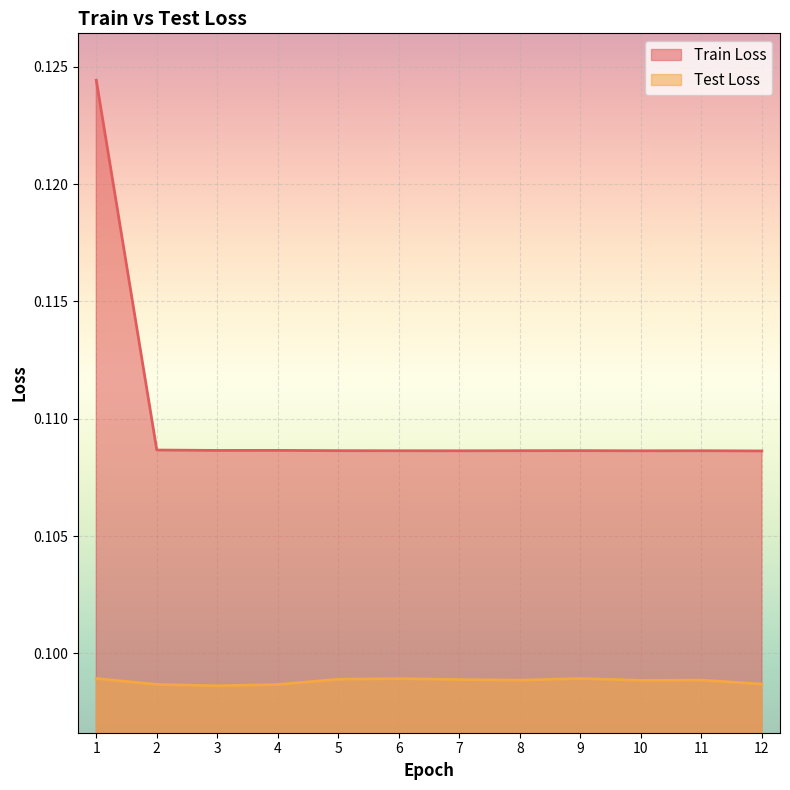

Reading right to left, what are all the values shown in this chart?

Train Loss: 12=0.1	11=0.1	10=0.1	9=0.1	8=0.1	7=0.1	6=0.1	5=0.1	4=0.1	3=0.1	2=0.1	1=0.1
Test Loss: 12=0.1	11=0.1	10=0.1	9=0.1	8=0.1	7=0.1	6=0.1	5=0.1	4=0.1	3=0.1	2=0.1	1=0.1